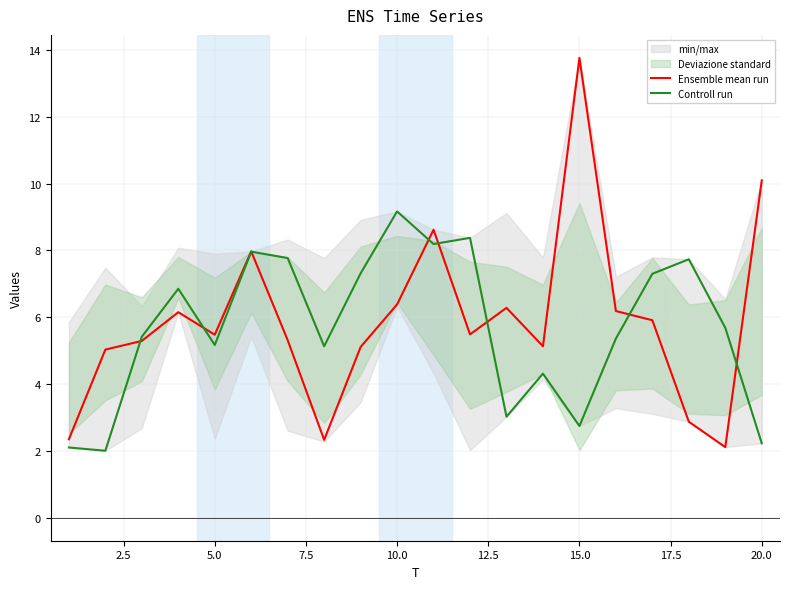

At how many categories does at least one series exceed 3?

19